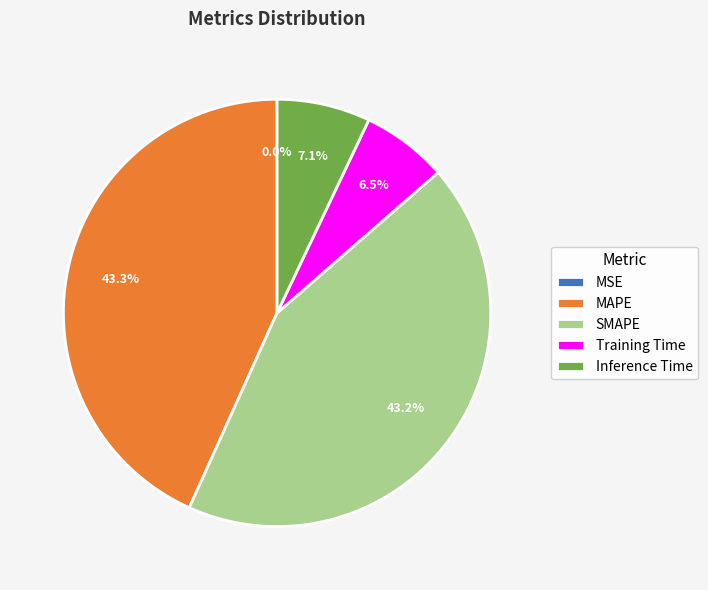

Is there a majority slice in this chart?

No